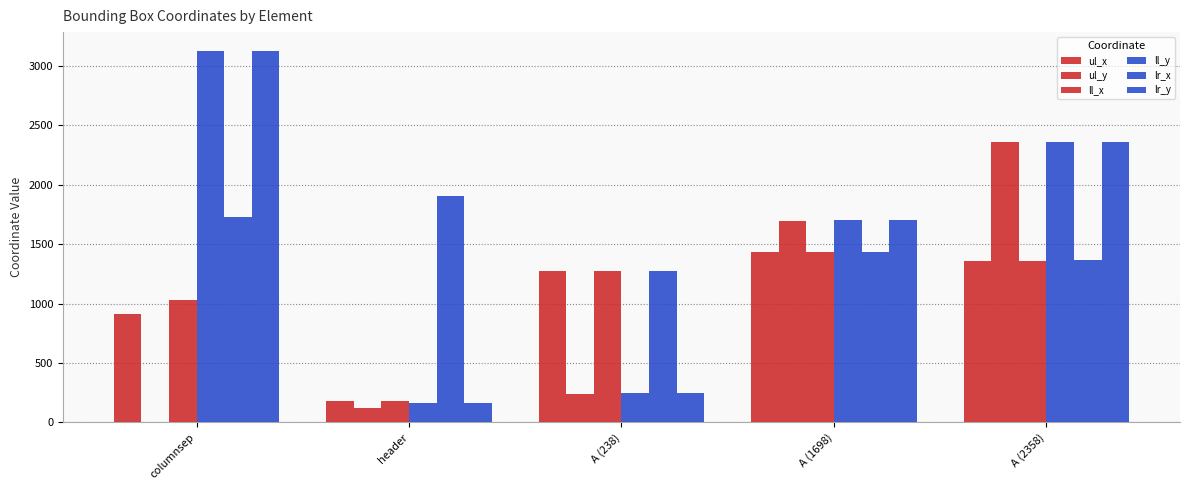

What is the label of the 1st bar from the left?

columnsep